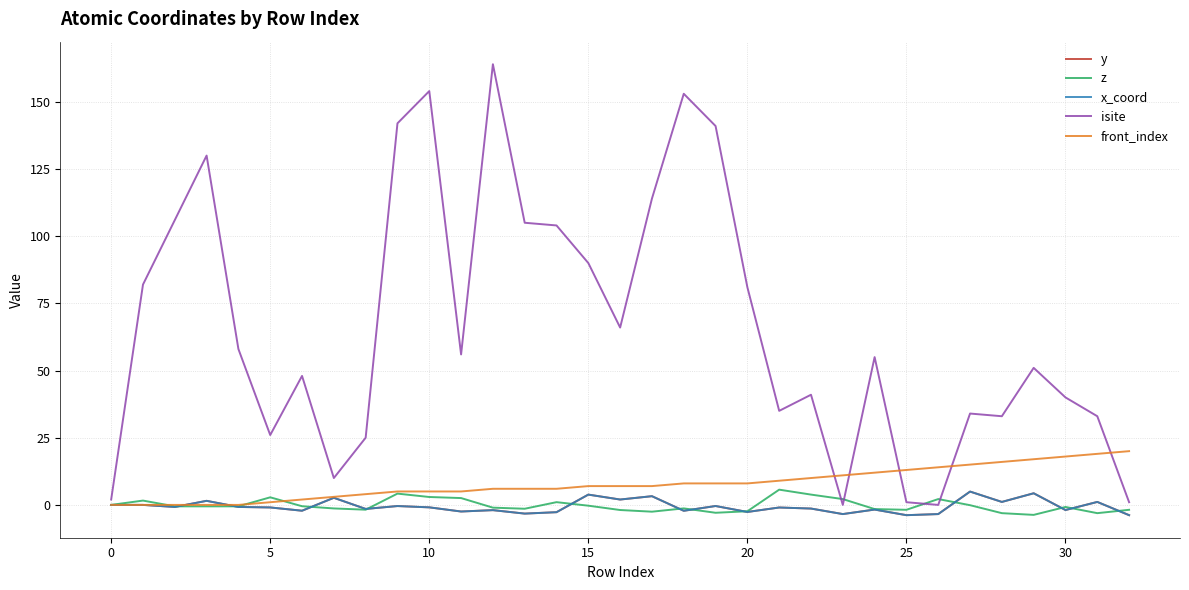

Is this an area chart (filled region under the line)?

No